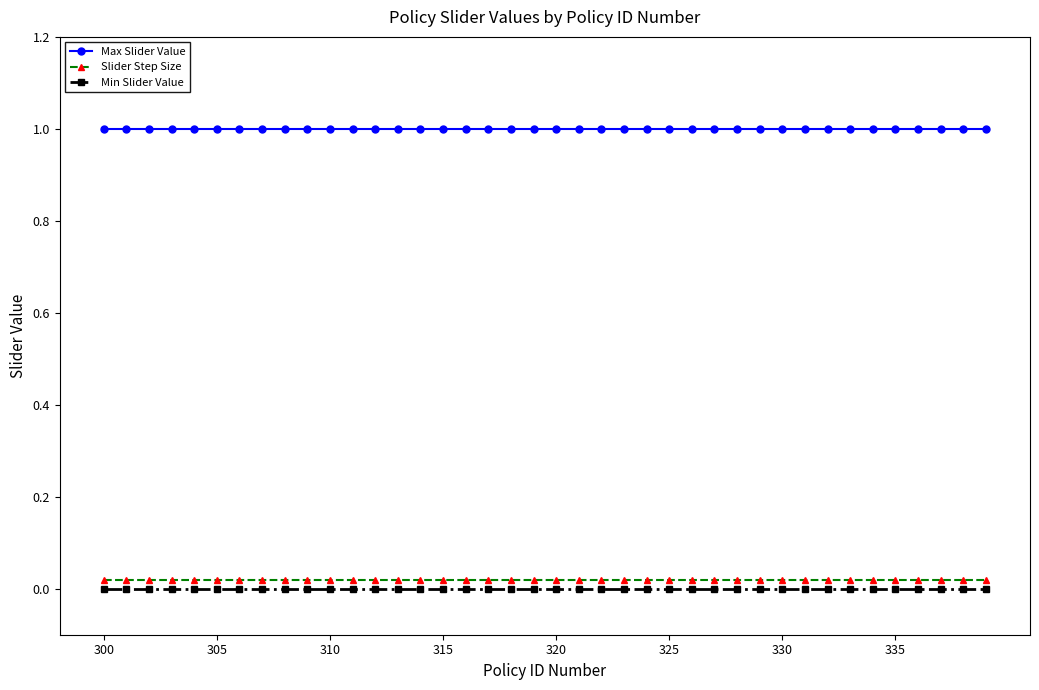

What is the average value of the Max Slider Value series?

1.0